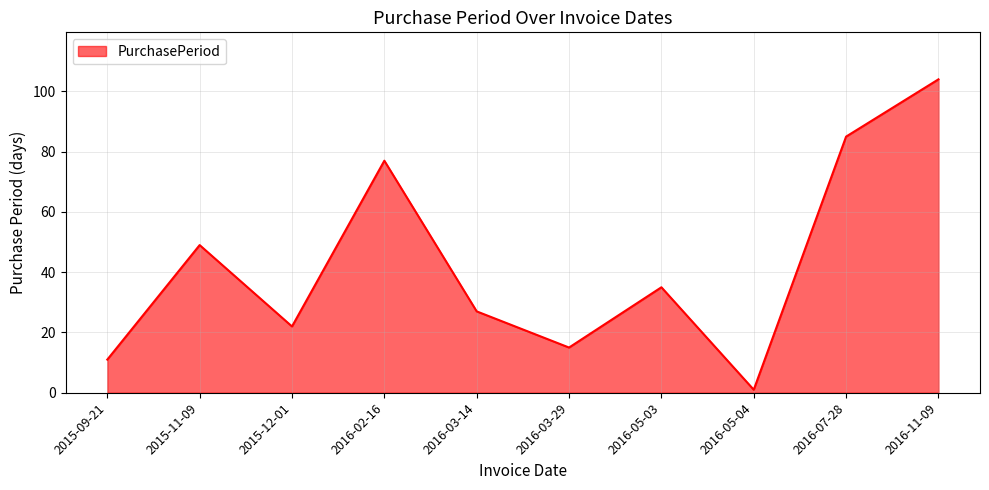

Reading right to left, what are all the values shown in this chart?

104	85	1	35	15	27	77	22	49	11